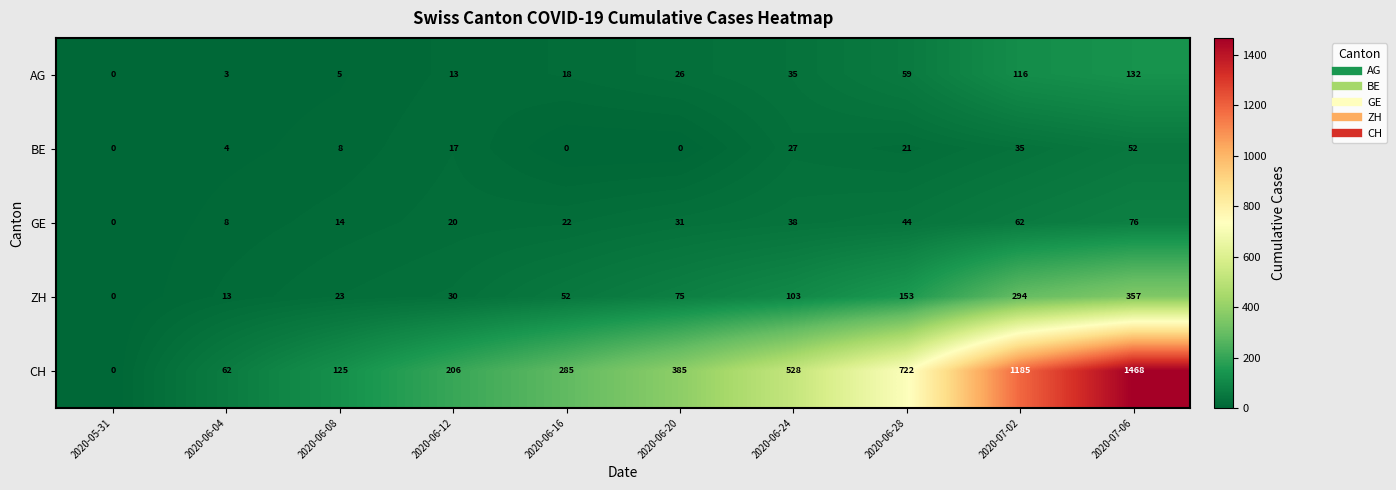

Is it true that CH equals 1468 at 2020-07-06?

True